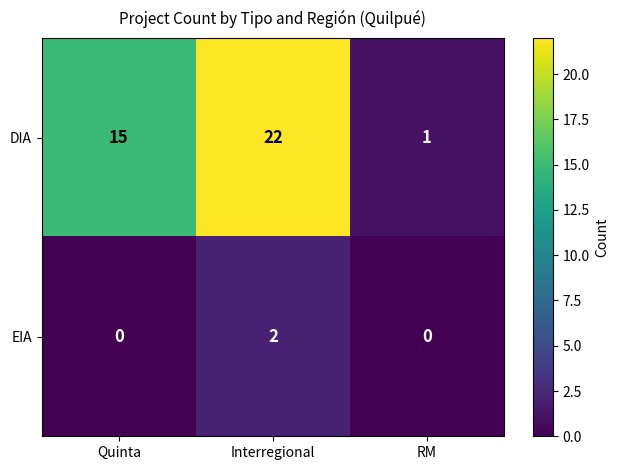

What is the total value across all series at Interregional?

24